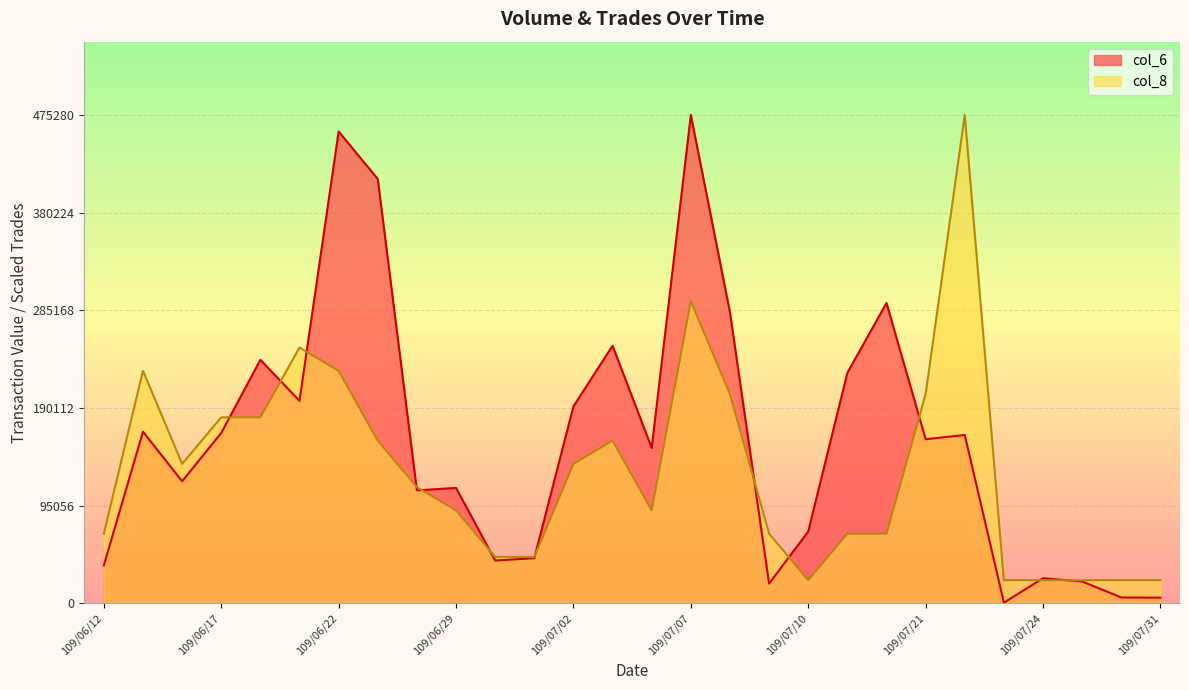

Between which two adjacent categories do col_8 and col_6 first intersect?

109/06/17 and 109/06/18